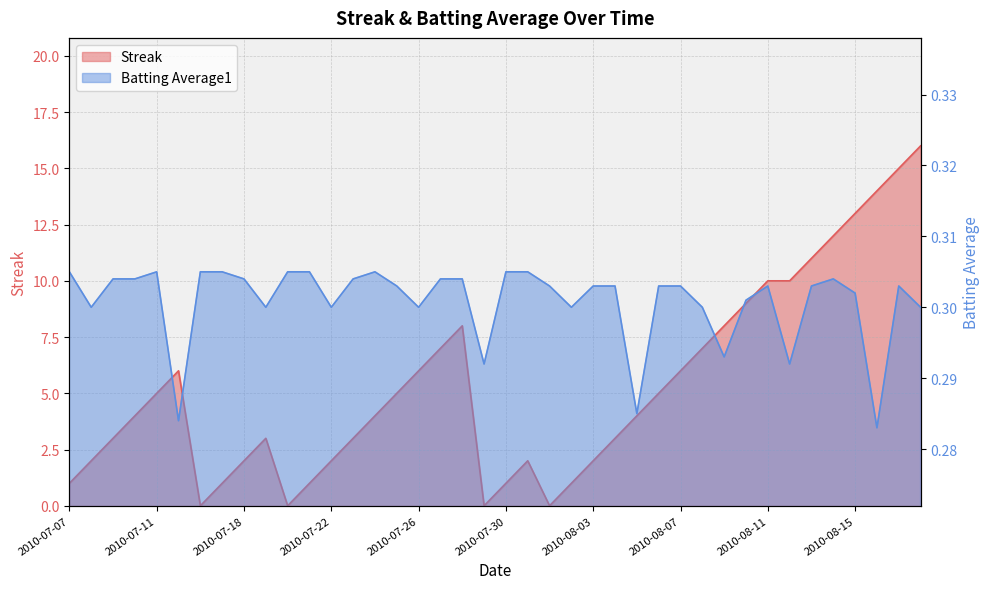

Reading right to left, list all the values displayed in this chart.

Streak: 16.0	15.0	14.0	13.0	12.0	11.0	10.0	10.0	9.0	8.0	7.0	6.0	5.0	4.0	3.0	2.0	1.0	0.0	2.0	1.0	0.0	8.0	7.0	6.0	5.0	4.0	3.0	2.0	1.0	0.0	3.0	2.0	1.0	0.0	6.0	5.0	4.0	3.0	2.0	1.0
Batting Average1: 0.3	0.3	0.3	0.3	0.3	0.3	0.3	0.3	0.3	0.3	0.3	0.3	0.3	0.3	0.3	0.3	0.3	0.3	0.3	0.3	0.3	0.3	0.3	0.3	0.3	0.3	0.3	0.3	0.3	0.3	0.3	0.3	0.3	0.3	0.3	0.3	0.3	0.3	0.3	0.3